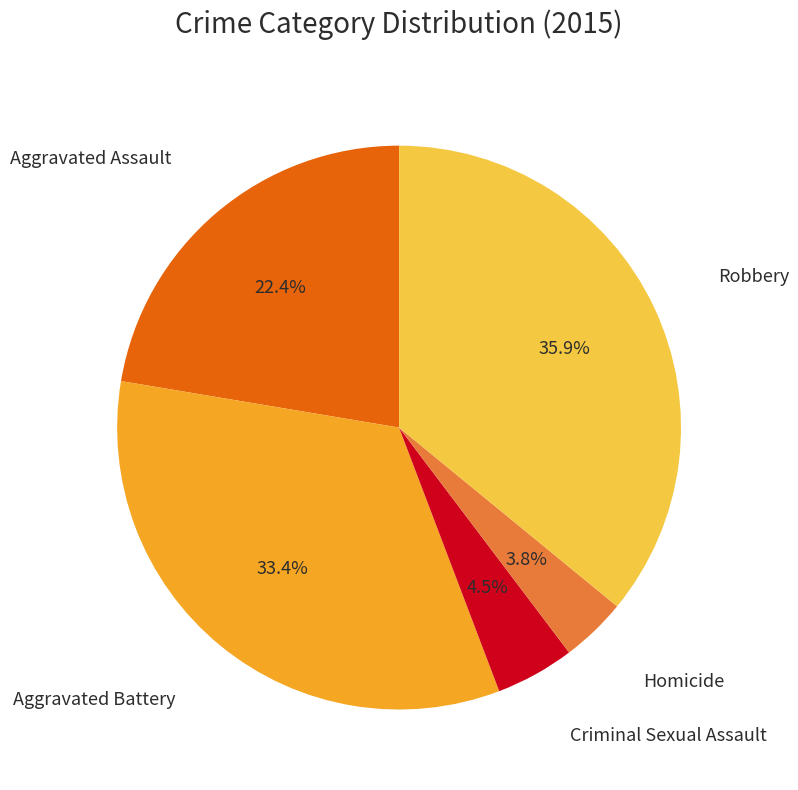

Is there any slice that represents more than half of the pie?

No